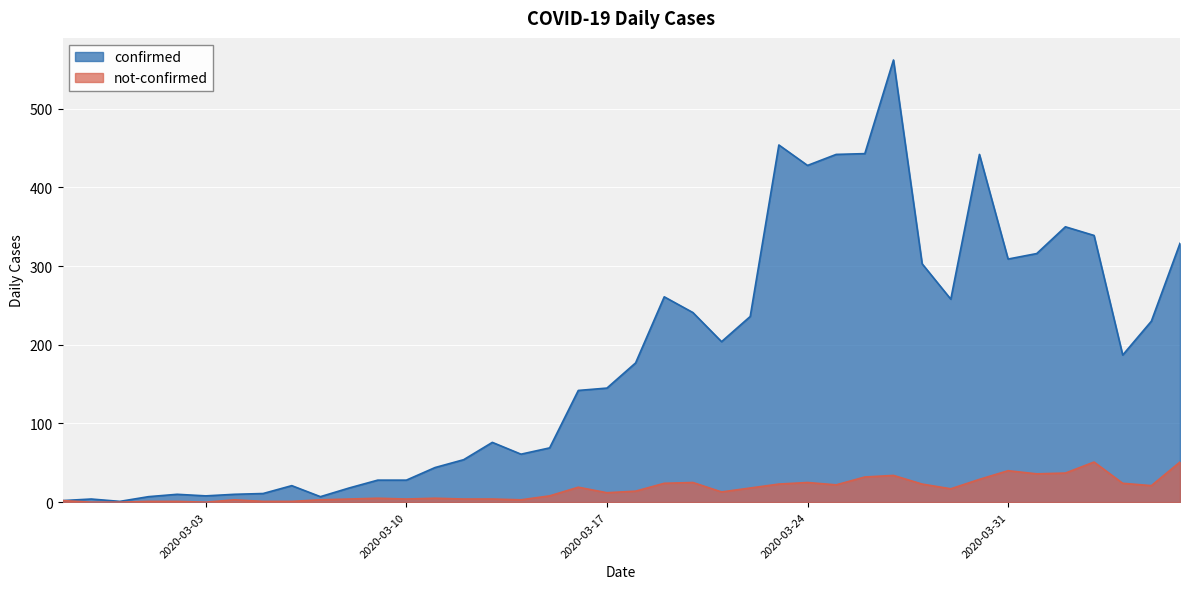

At 2020-03-21, list the series in order from smallest to largest.

not-confirmed, confirmed